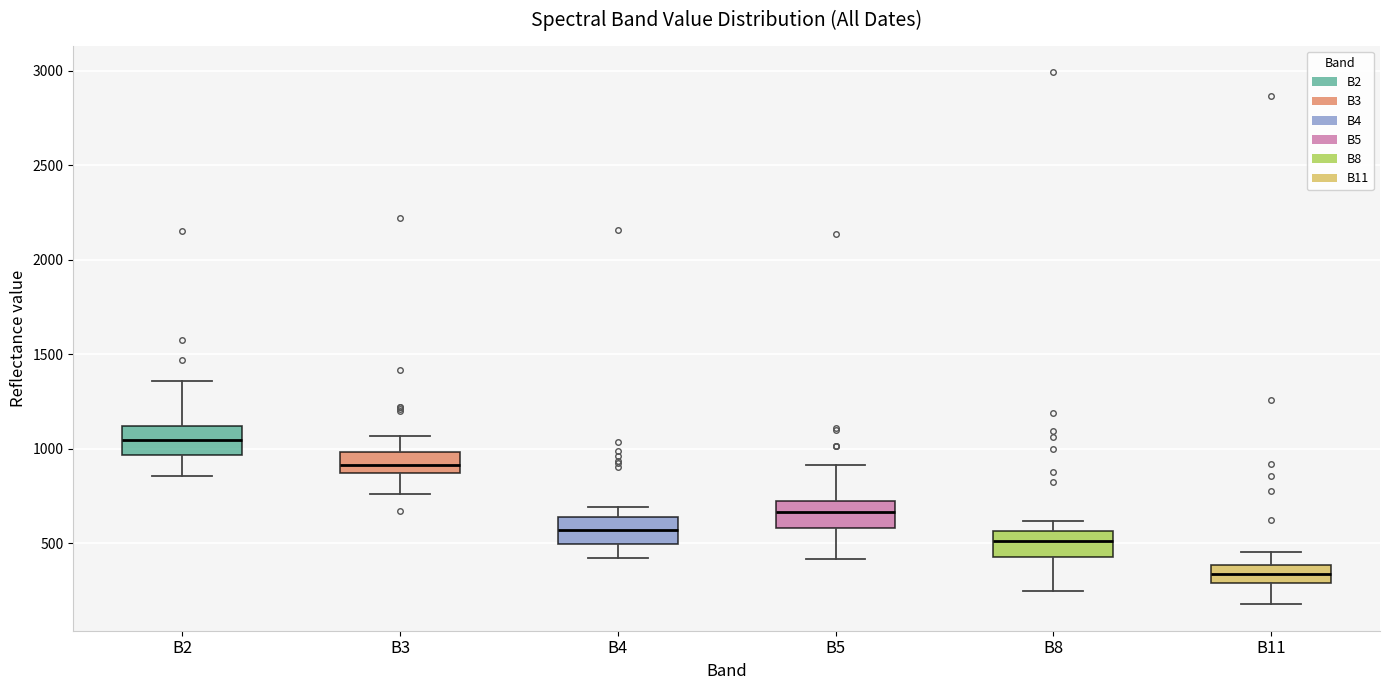

Reading left to right, transcribe this box plot: for each box, give where its median line is, the range the box spans, and where its two whiskers end, as read against the y-axis. The values are not printed on the chart, so give them approximately, as read against the axis.

B2: median 1050, box 950 to 1100, whiskers 850 to 1350
B3: median 900, box 850 to 1000, whiskers 750 to 1050
B4: median 550, box 500 to 650, whiskers 400 to 700
B5: median 650, box 600 to 700, whiskers 400 to 900
B8: median 500, box 450 to 550, whiskers 250 to 600
B11: median 350, box 300 to 400, whiskers 200 to 450